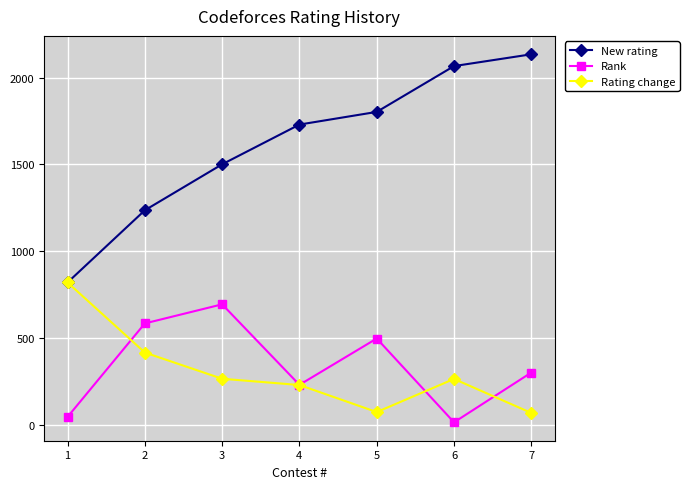

True or false: New rating and Rank cross at least once.

False